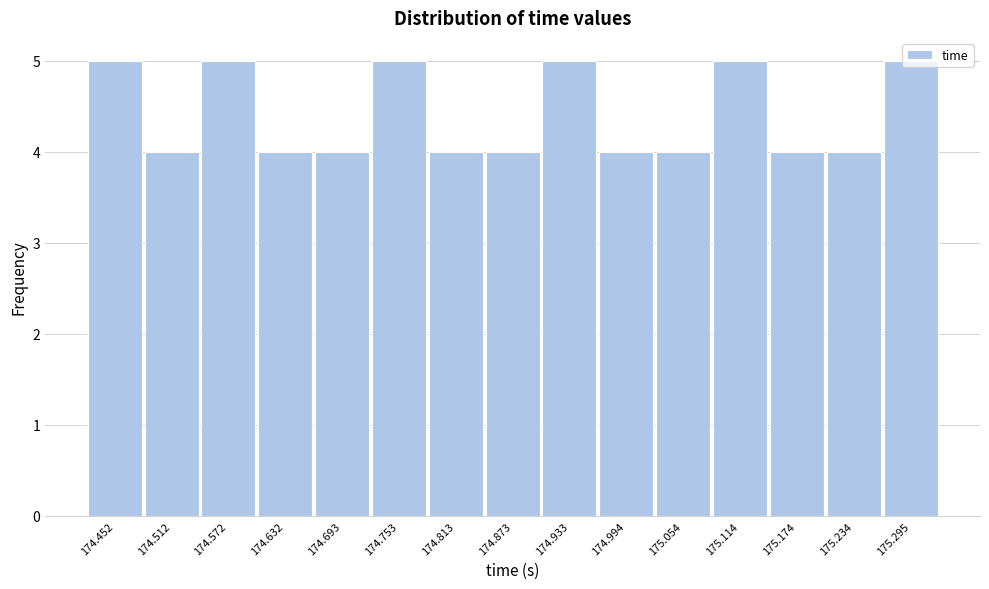

What is the sum of all values?

66